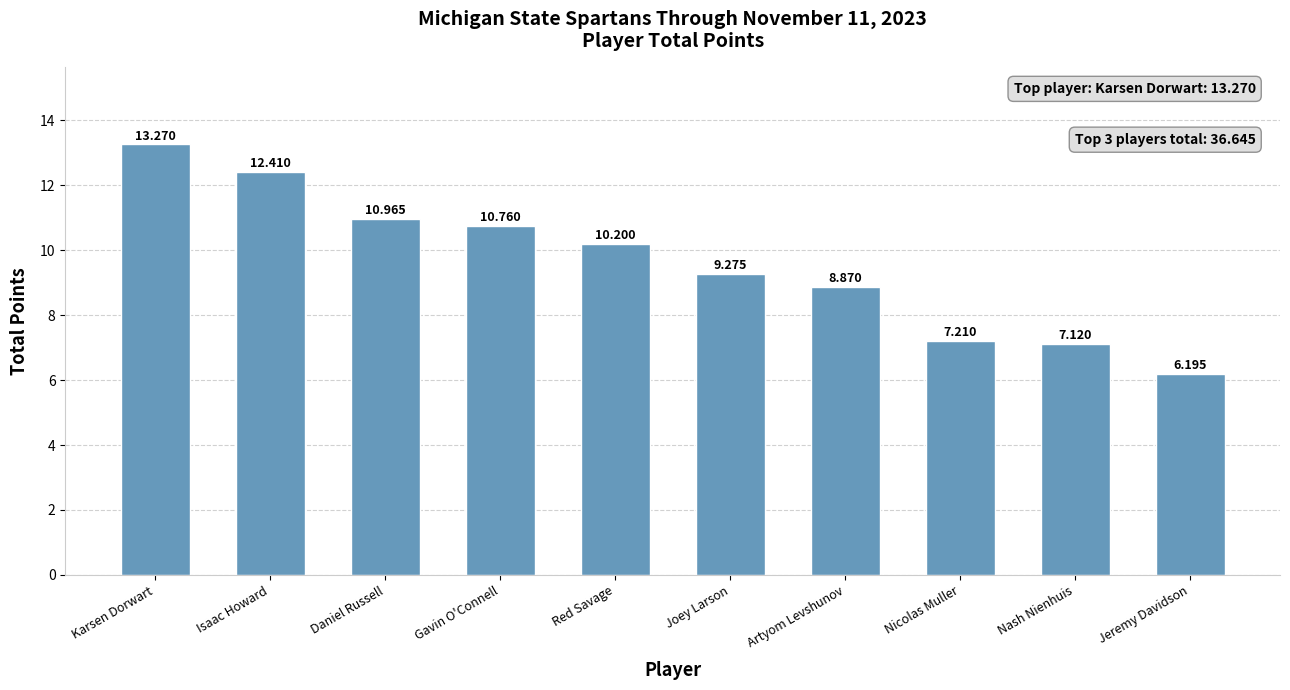

What is the change in value from Isaac Howard to Red Savage?

-2.2